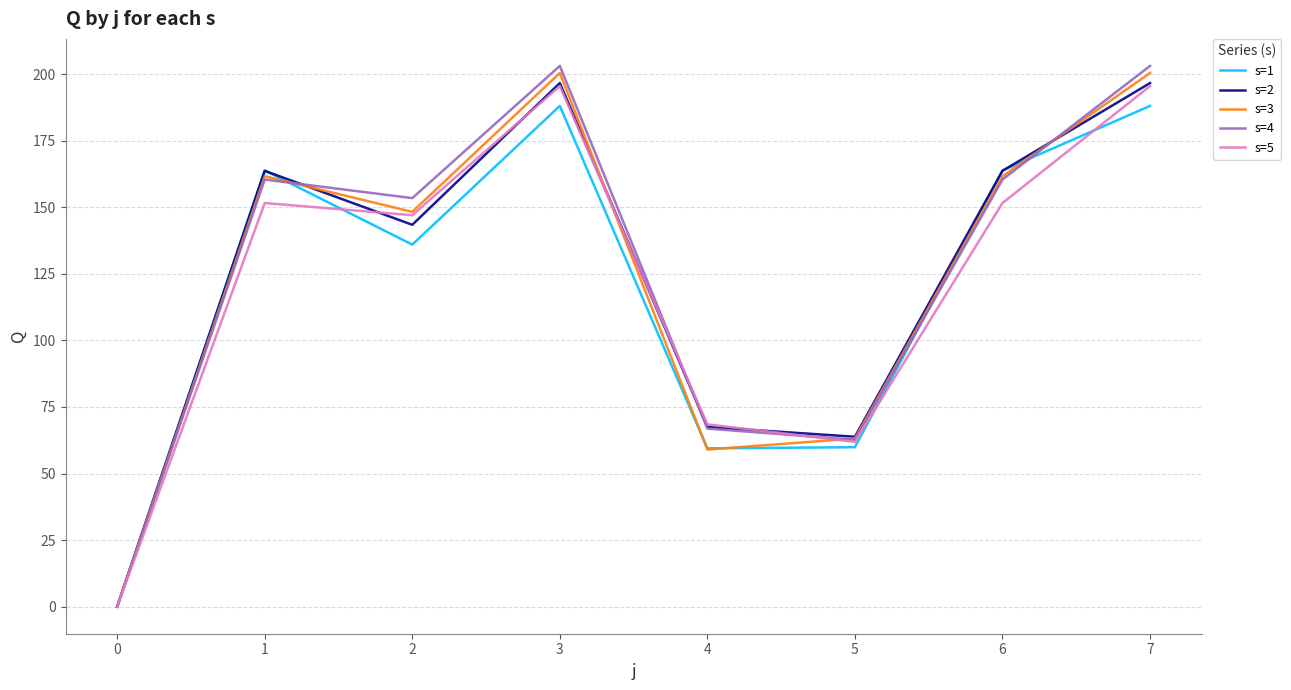

What is the maximum value for s=4?

203.1